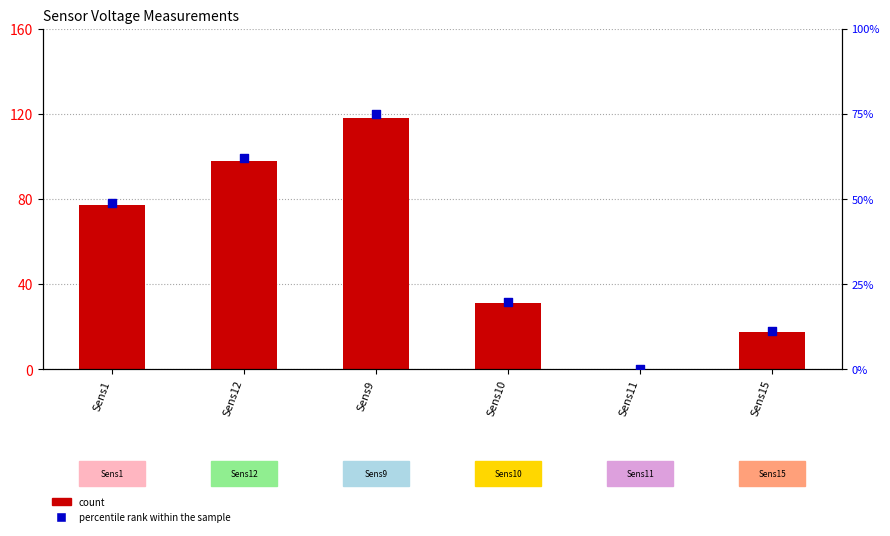

Is the value of percentile rank within the sample at Sens1 greater than the value of count at Sens12?

No